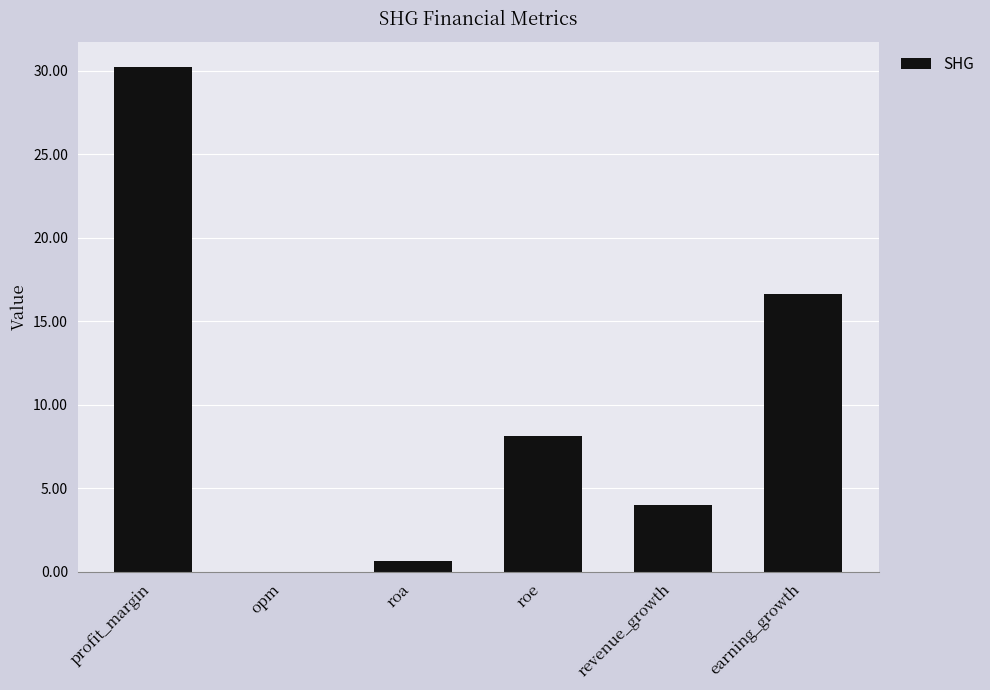

Reading left to right, what are all the values shown in this chart?

30.2	0.0	0.6	8.1	4.0	16.6